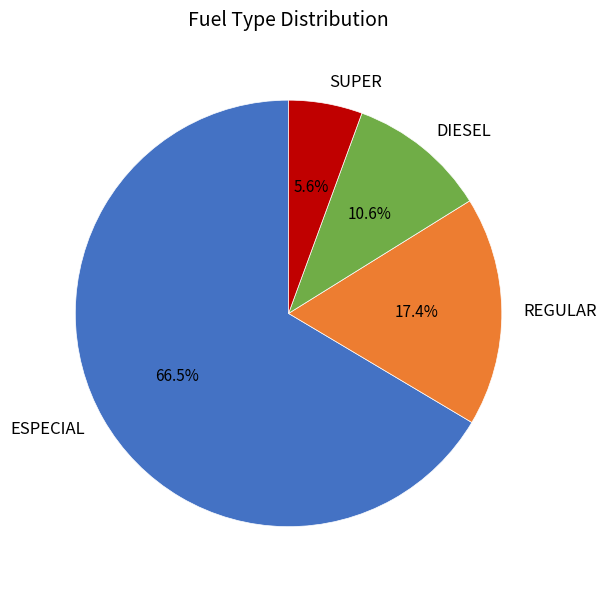

Between REGULAR and SUPER, which is larger?

REGULAR